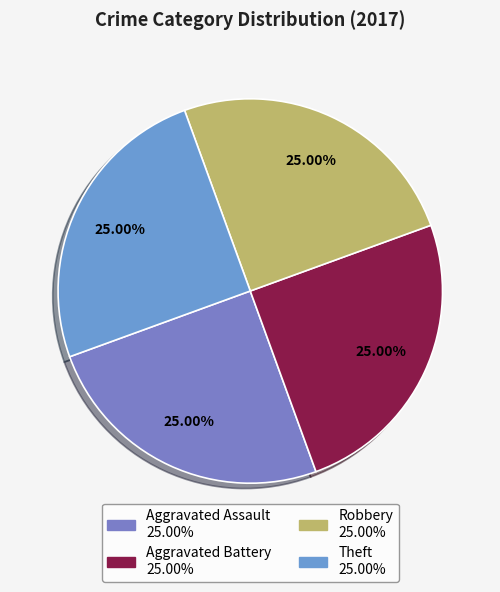

How many segments does this pie chart have?

4